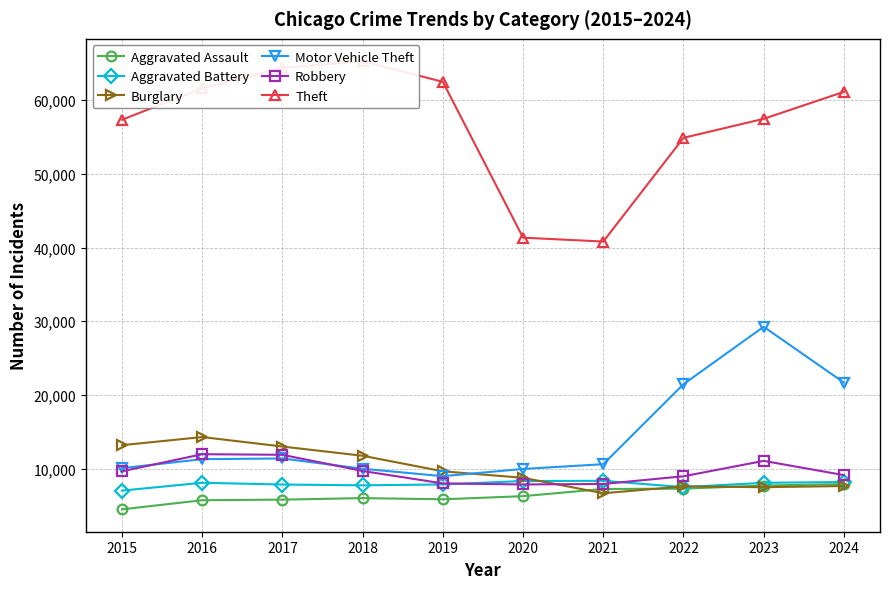

The Aggravated Battery series shows 8320 at 2020. True or false?

True